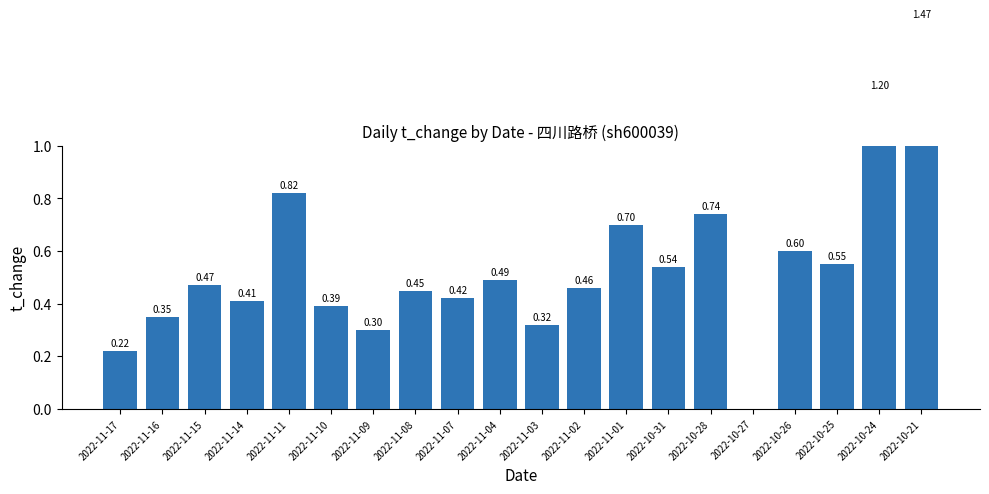

List the labels in order of value, smallest first.

2022-10-27, 2022-11-17, 2022-11-09, 2022-11-03, 2022-11-16, 2022-11-10, 2022-11-14, 2022-11-07, 2022-11-08, 2022-11-02, 2022-11-15, 2022-11-04, 2022-10-31, 2022-10-25, 2022-10-26, 2022-11-01, 2022-10-28, 2022-11-11, 2022-10-24, 2022-10-21